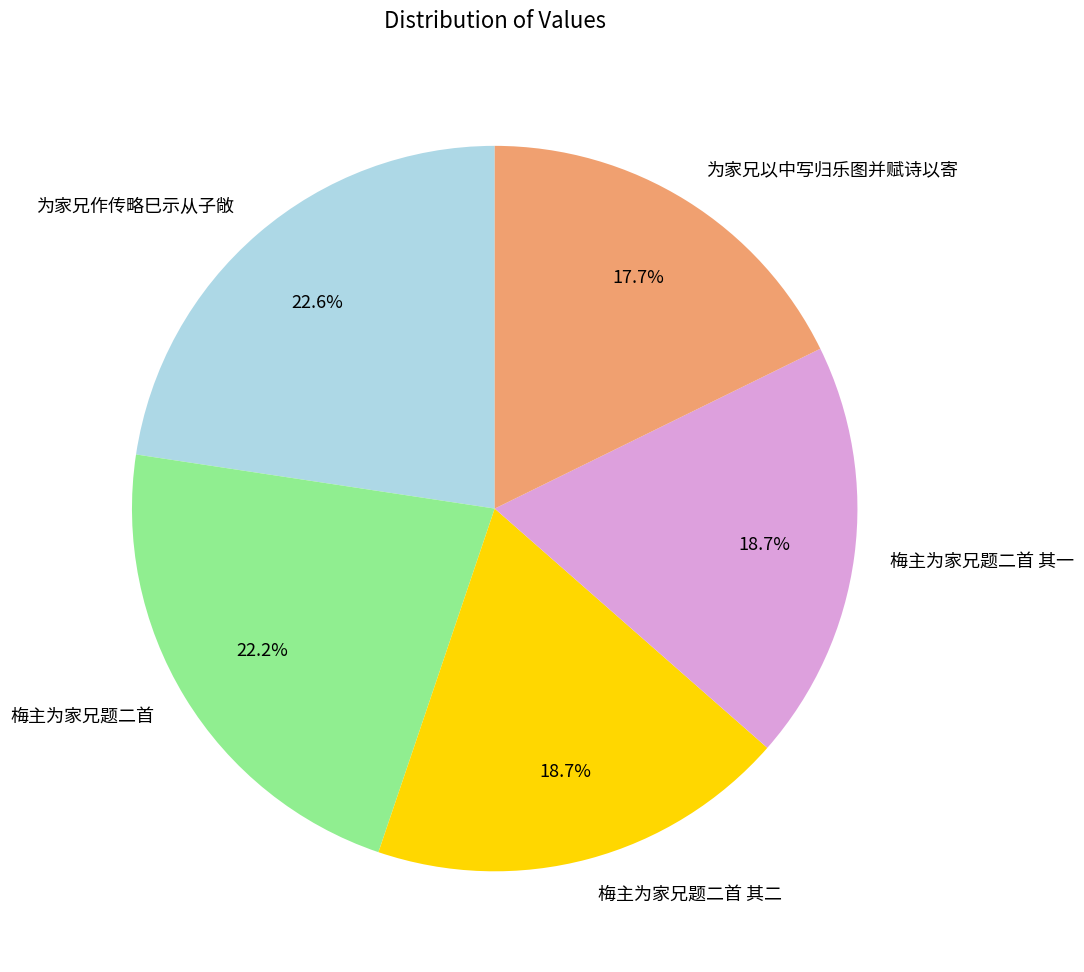

What is the smallest slice in the pie chart?

为家兄以中写归乐图并赋诗以寄